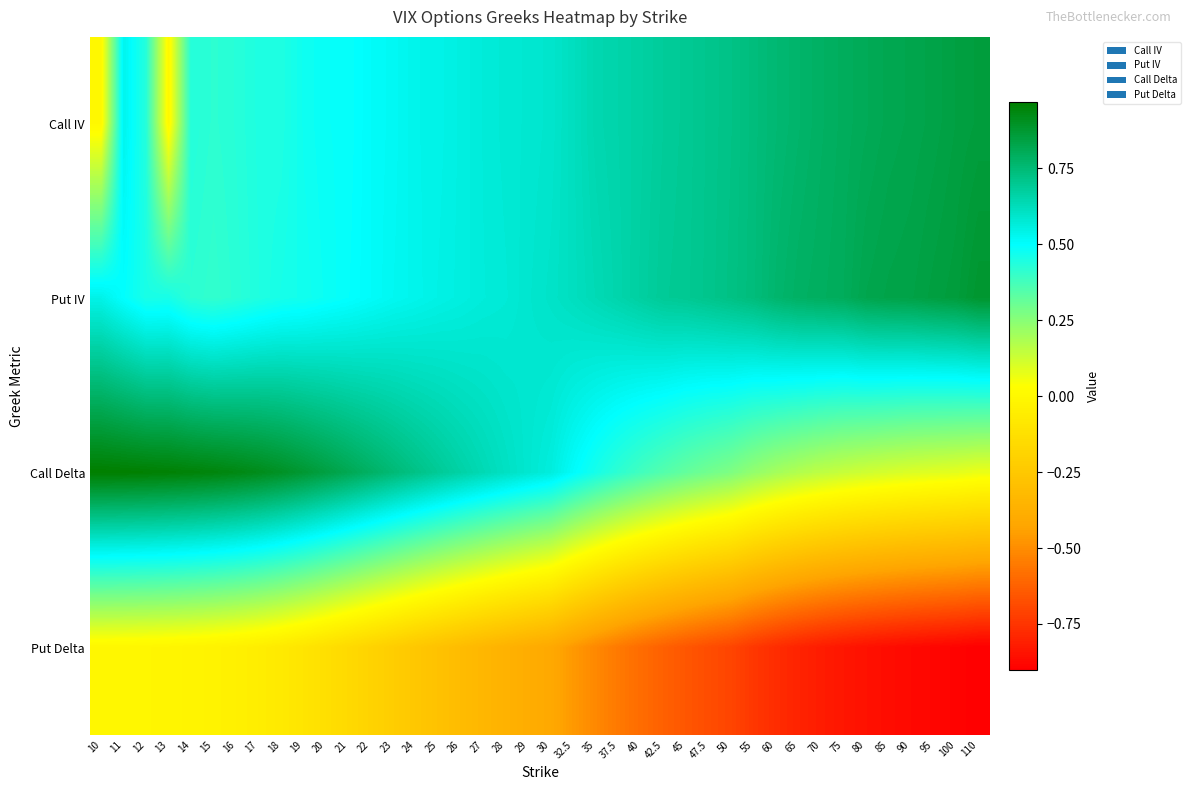

Which series changed the most between 24 and 32.5?

Put Delta